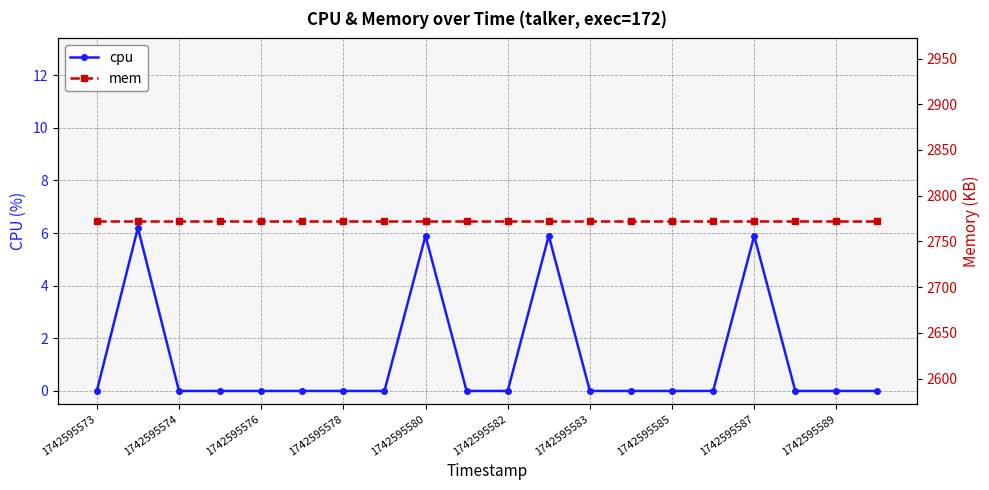

True or false: cpu and mem cross at least once.

False